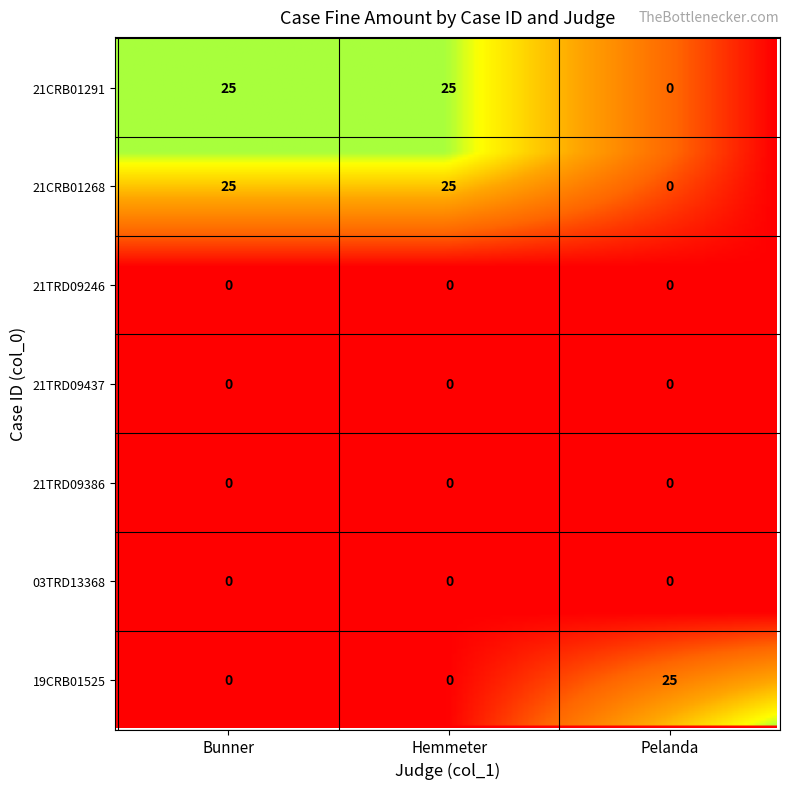

Between 21TRD09246 and 19CRB01525, which is larger?

21TRD09246